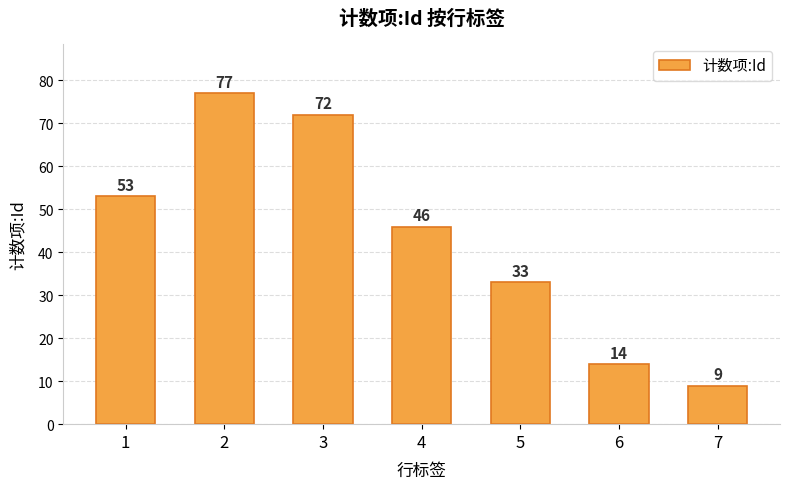

How many bars are there in total?

7